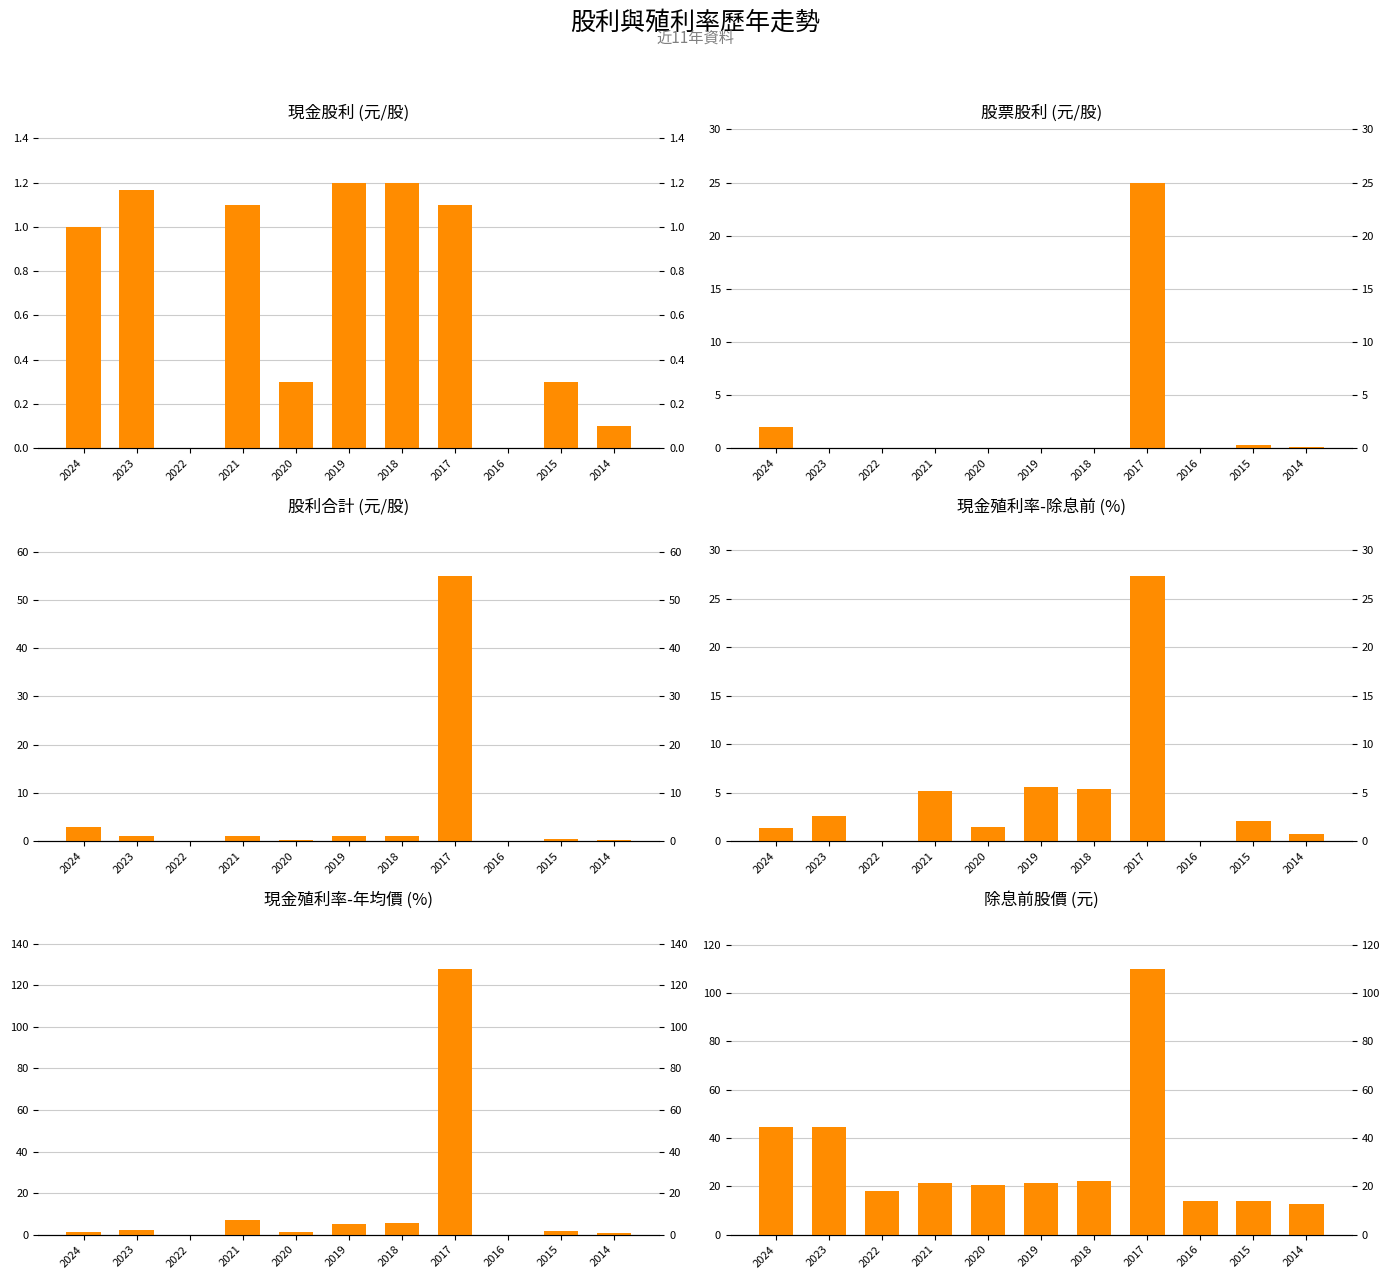

What are all the series names shown in the legend?

現金股利, 股票股利, 股利合計, 現金殖利率(除息前), 現金殖利率(年均價), 除息前股價